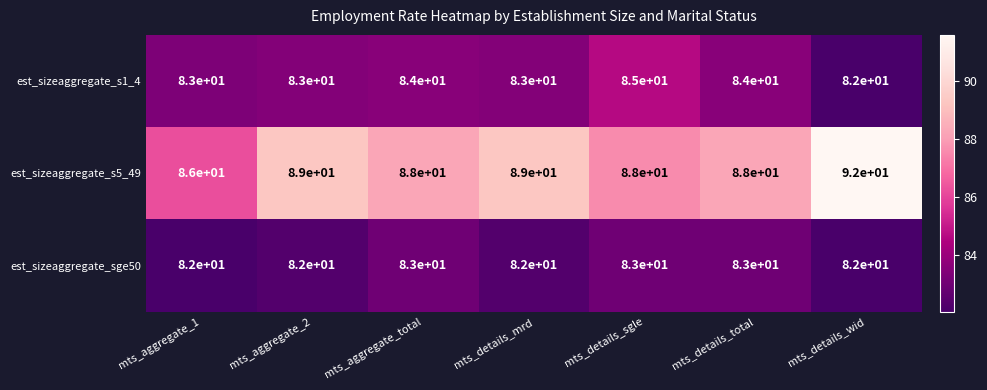

Which category has the highest value across all series?

mts_details_wid